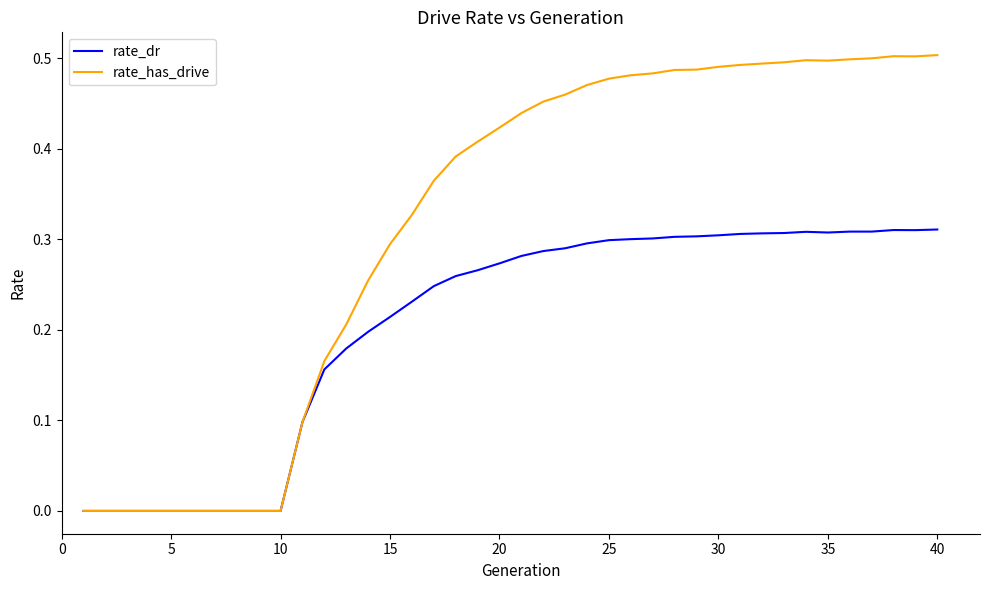

List the series in order of their overall mean, highest first.

rate_has_drive, rate_dr